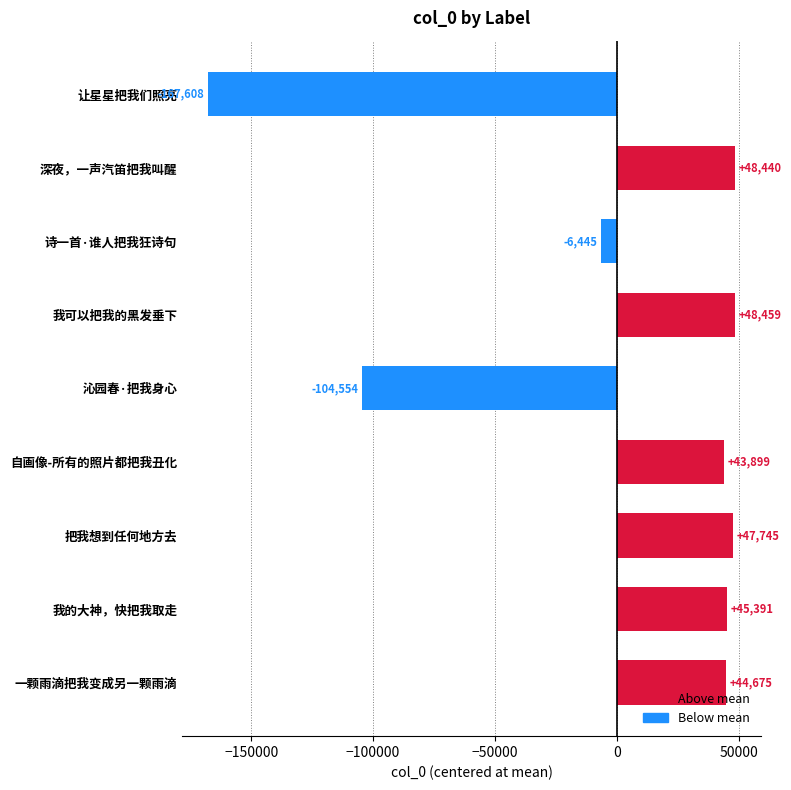

What is the value of the 9th bar from the top?

44674.8